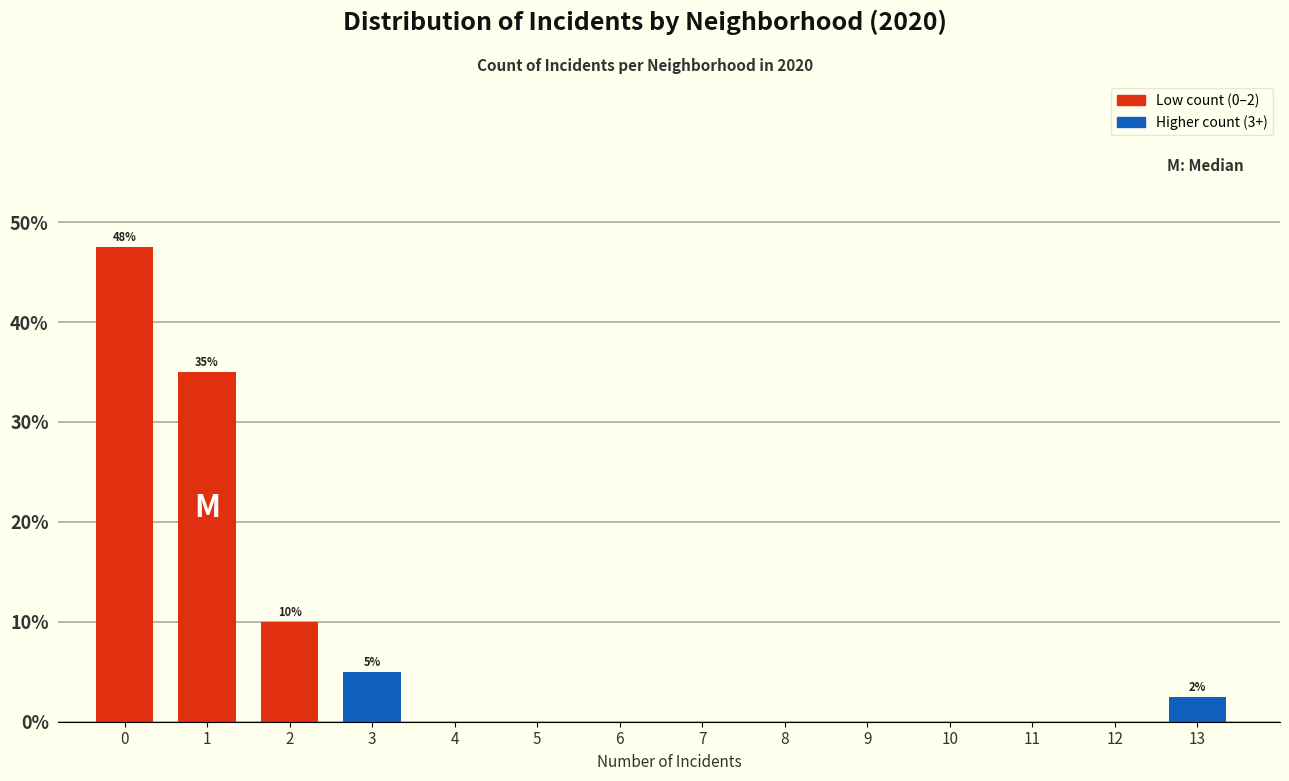

Reading left to right, what are all the values shown in this chart?

0=47.5	1=35.0	2=10.0	3=5.0	4=0.0	5=0.0	6=0.0	7=0.0	8=0.0	9=0.0	10=0.0	11=0.0	12=0.0	13=2.5